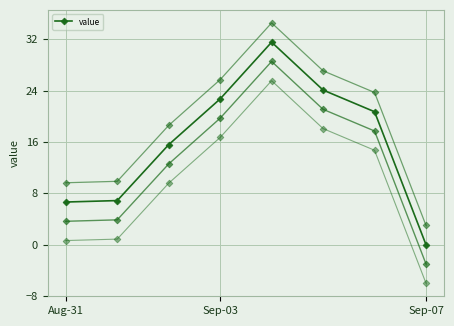

Reading right to left, what are all the values shown in this chart?

value: 0.0	20.7	24.1	31.5	22.7	15.6	6.9	6.7
value (offset -3): -3.0	17.7	21.1	28.5	19.7	12.6	3.9	3.7
value (offset -6): -6.0	14.7	18.1	25.5	16.7	9.6	0.9	0.7
value (offset 3): 3.0	23.7	27.1	34.5	25.7	18.6	9.9	9.7